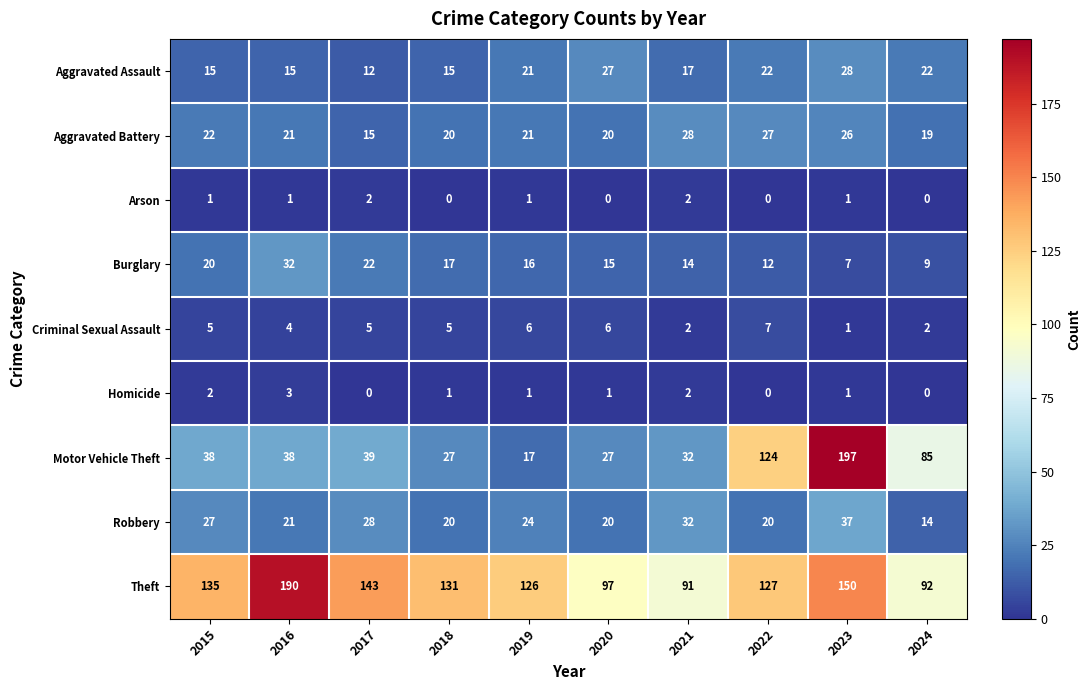

Count the Criminal Sexual Assault values in the range 2 to 6.

8